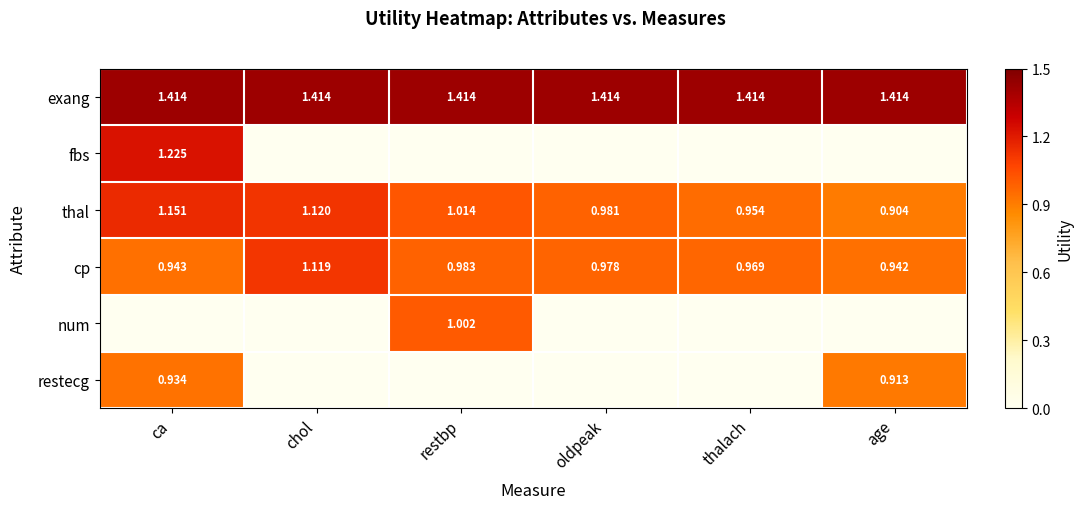

At which label does cp reach its minimum?

age